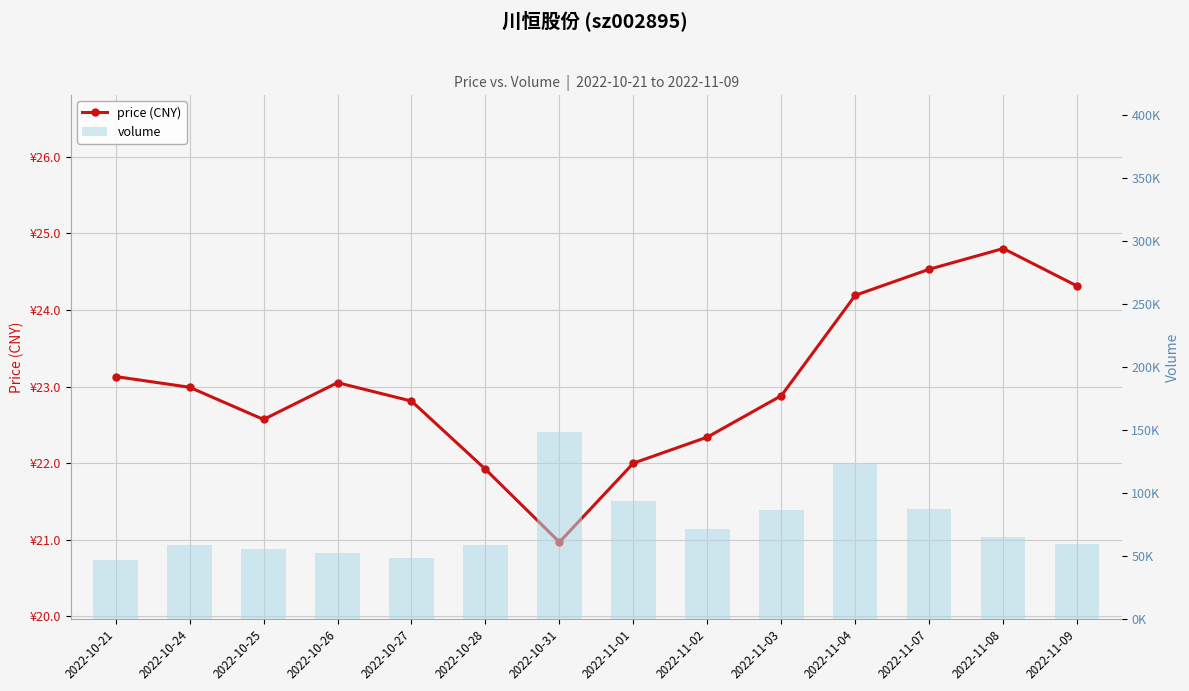

What is the highest value of the price (CNY) series?

24.8